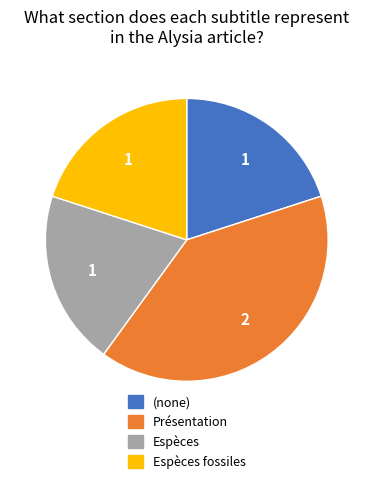

The Présentation slice represents 46% of the pie. True or false?

False